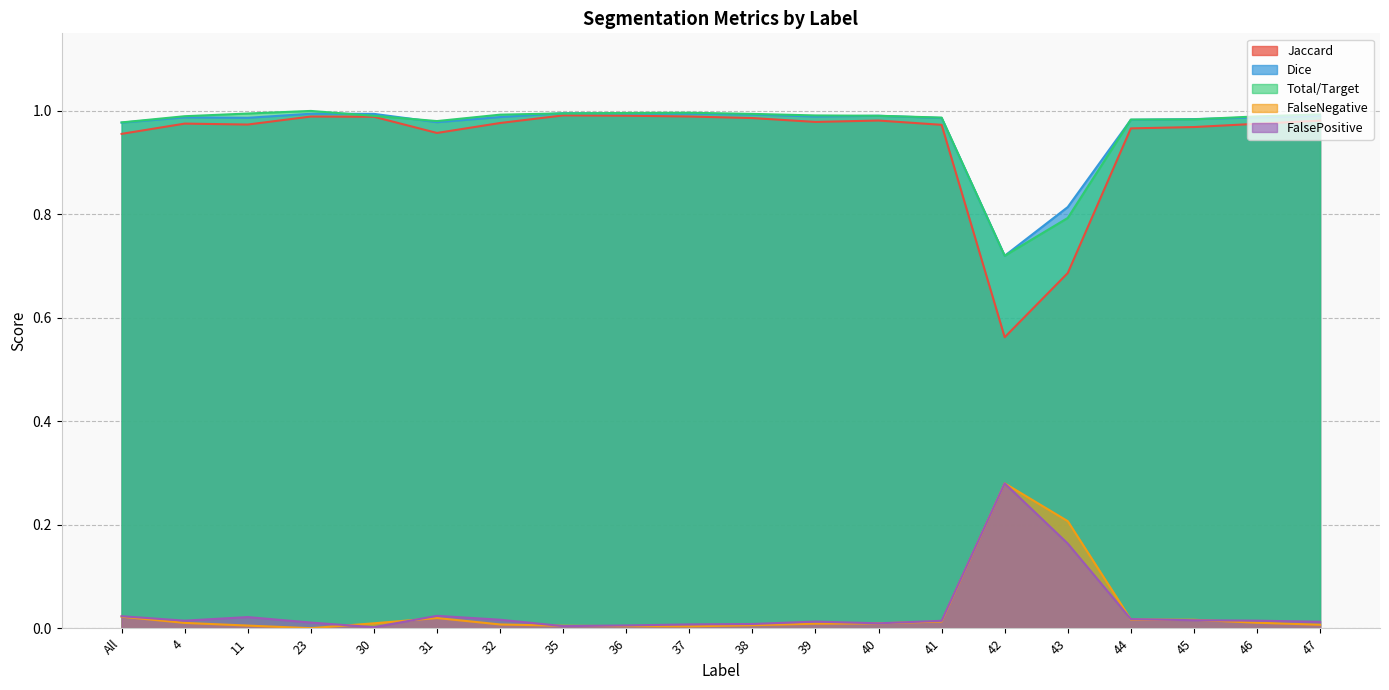

True or false: Dice has more than 2 interior local peaks.

True